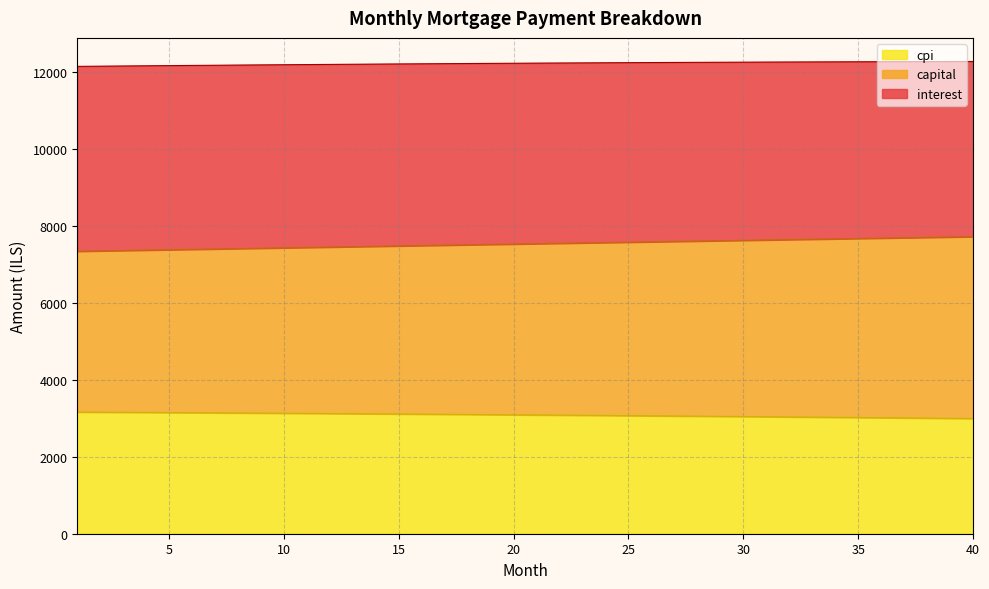

True or false: capital and interest cross at least once.

False